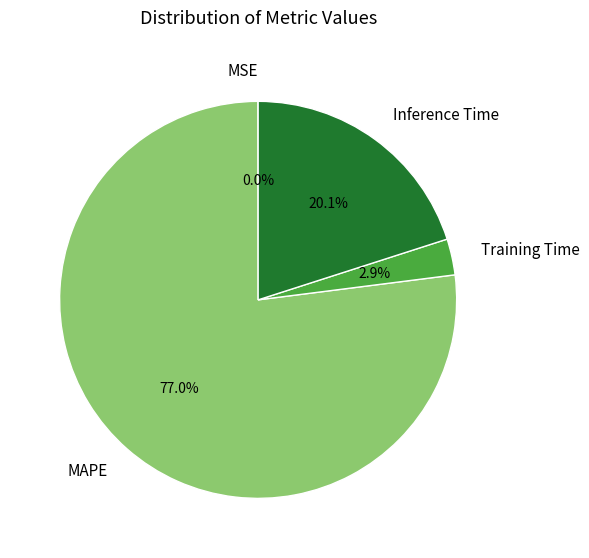

To the nearest percent, what percentage of the pie is Inference Time?

20%